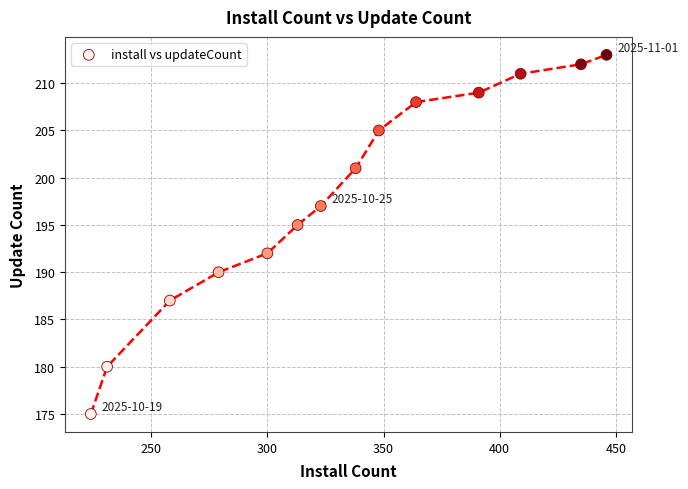

What Y value in the scatter plot is closest to 194?

195